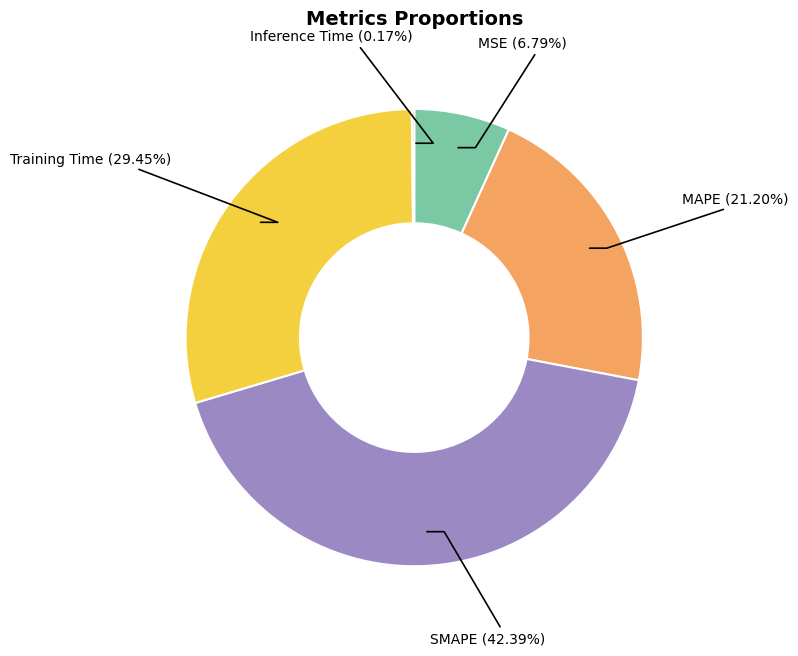

Does any single category account for the majority?

No